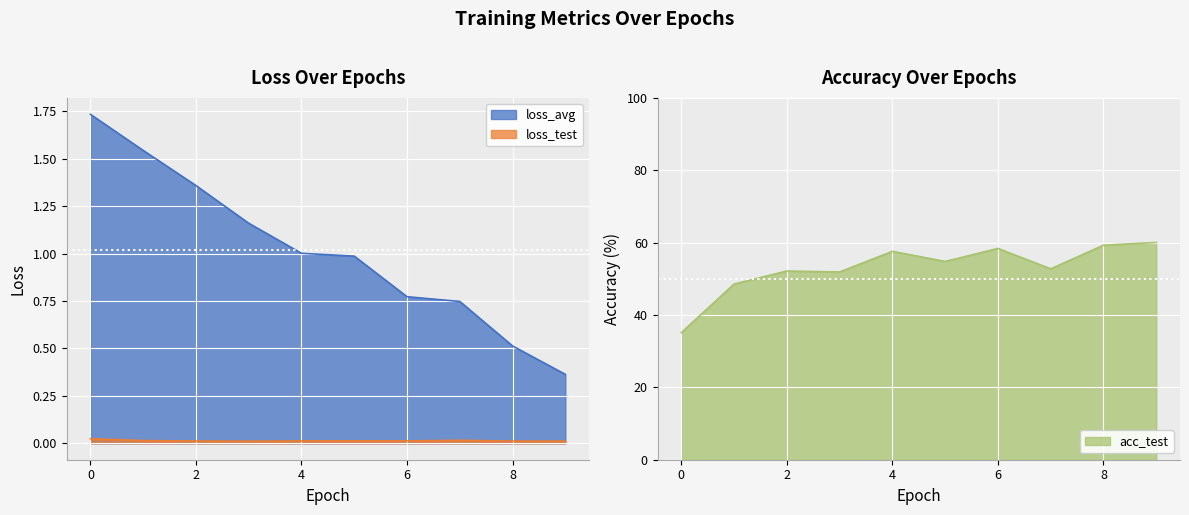

Reading left to right, list all the values displayed in this chart.

loss_avg: 0=1.7	1=1.5	2=1.4	3=1.2	4=1.0	5=1.0	6=0.8	7=0.7	8=0.5	9=0.4
loss_test: 0=0.0	1=0.0	2=0.0	3=0.0	4=0.0	5=0.0	6=0.0	7=0.0	8=0.0	9=0.0
acc_test: 0=35.1	1=48.6	2=52.2	3=51.9	4=57.6	5=54.8	6=58.4	7=52.8	8=59.3	9=60.0